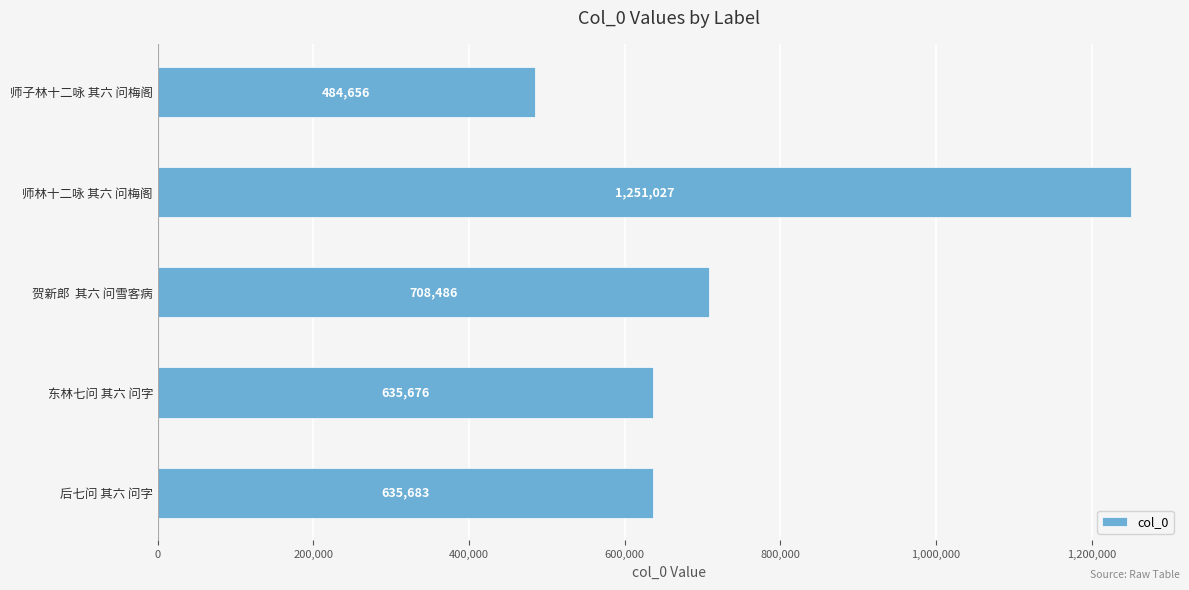

What is the difference between the second highest and second lowest values?

72810